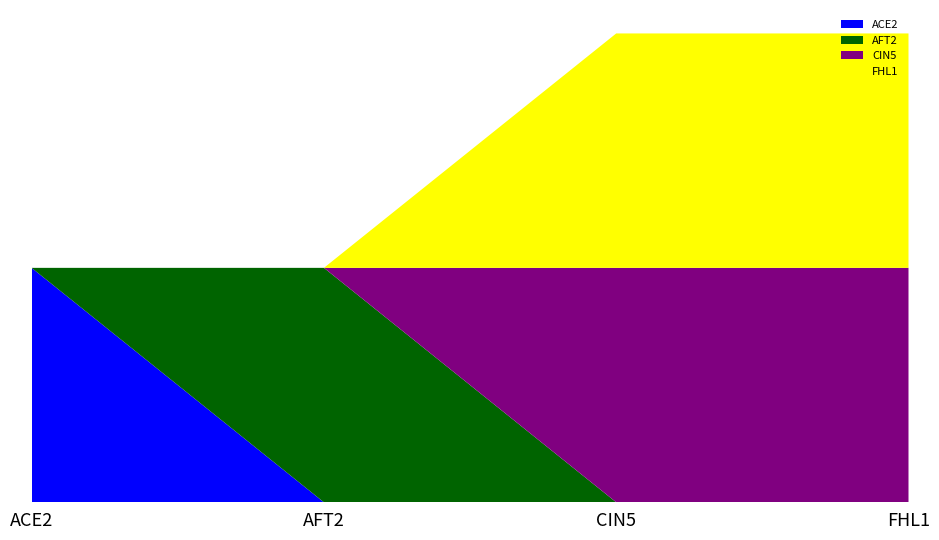

Reading left to right, transcribe all the data shown in this chart.

ACE2: ACE2=1	AFT2=0	CIN5=0	FHL1=0
AFT2: ACE2=0	AFT2=1	CIN5=0	FHL1=0
CIN5: ACE2=0	AFT2=0	CIN5=1	FHL1=1
FHL1: ACE2=0	AFT2=0	CIN5=1	FHL1=1